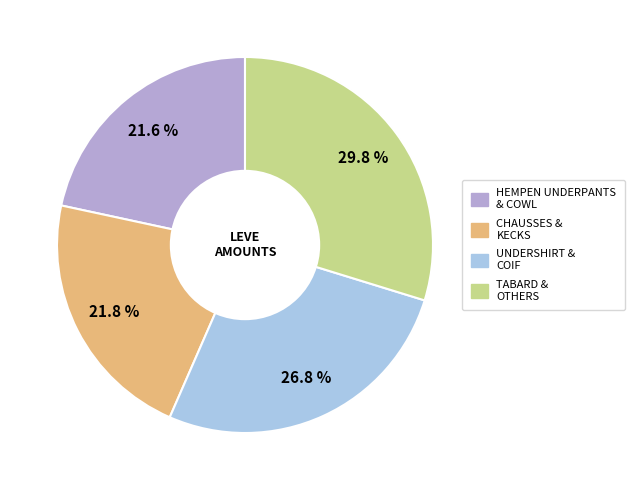

Is there a majority slice in this chart?

No